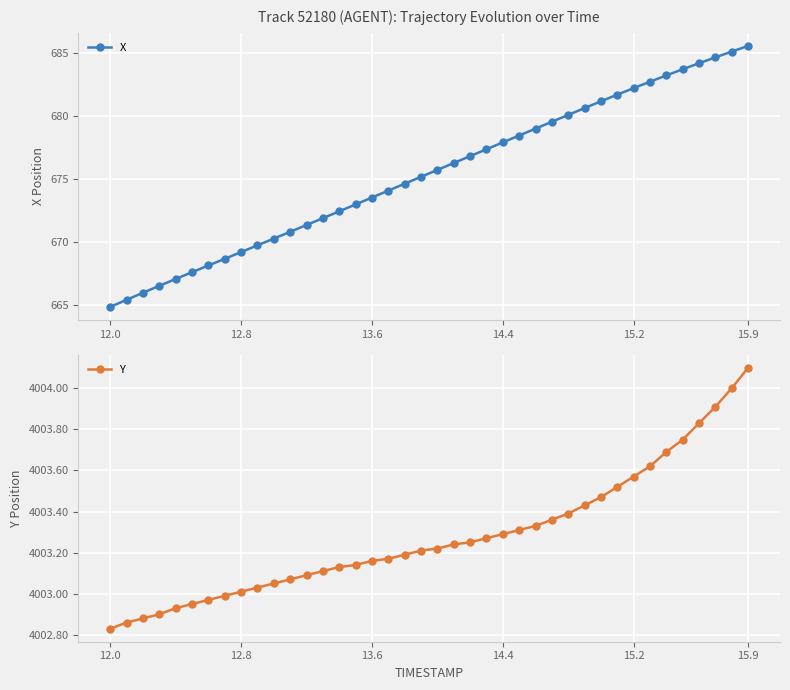

What are all the series names shown in the legend?

X, Y